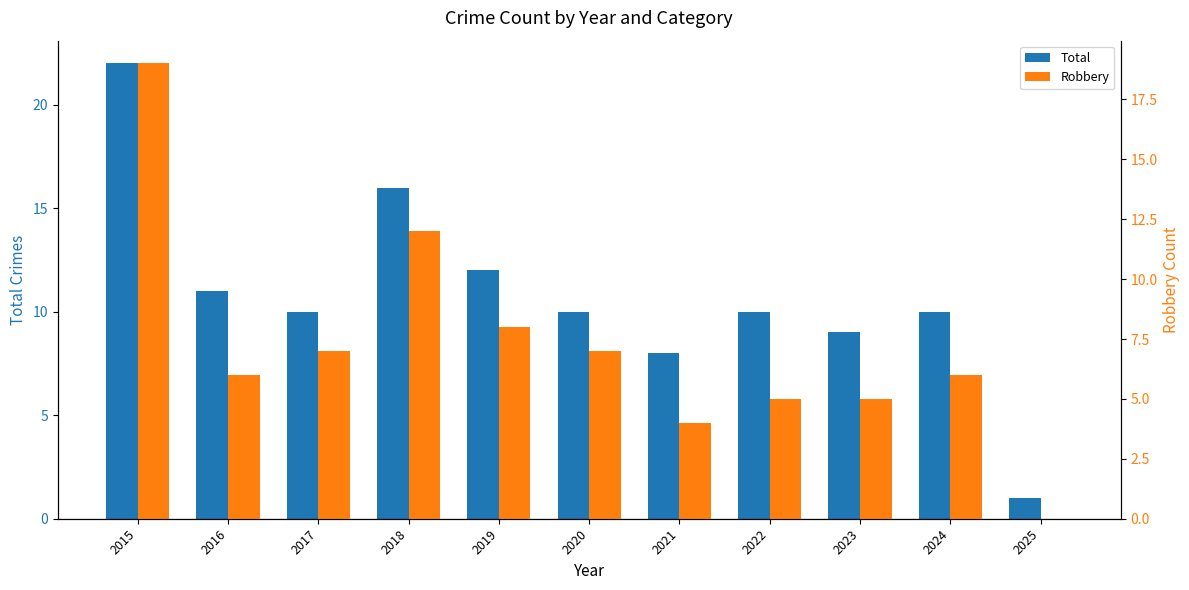

What are all the series names shown in the legend?

Total, Robbery